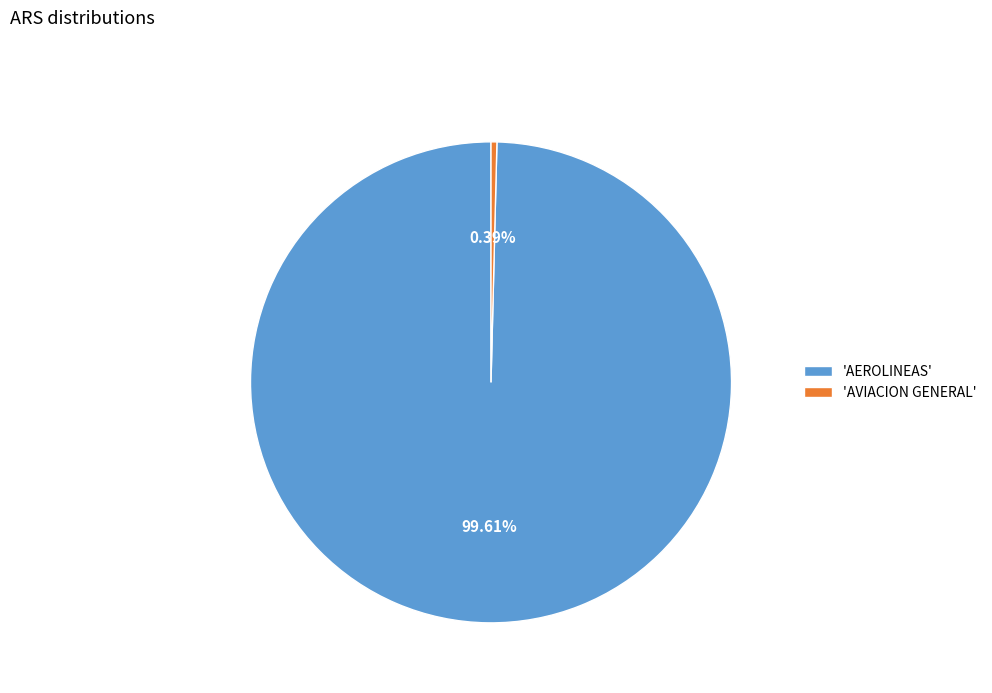

Which has a higher value, 'AEROLINEAS' or 'AVIACION GENERAL'?

'AEROLINEAS'